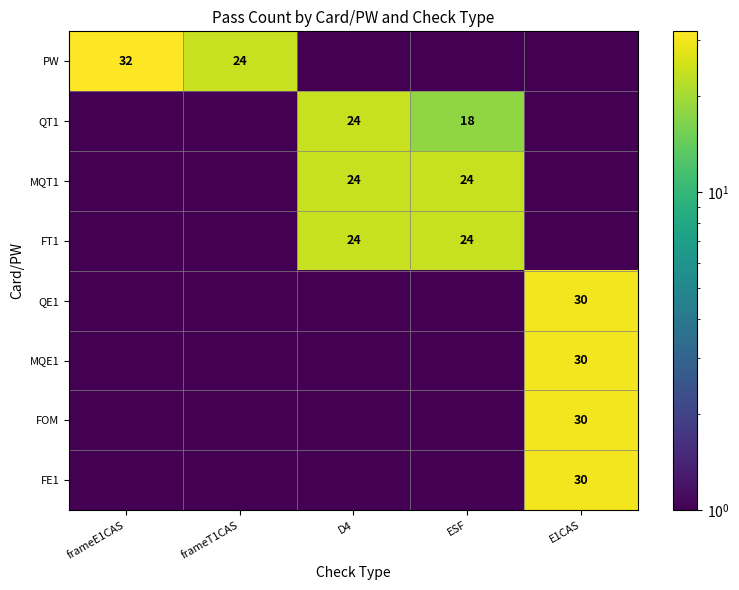

At which category does the chart reach its minimum across all series?

D4